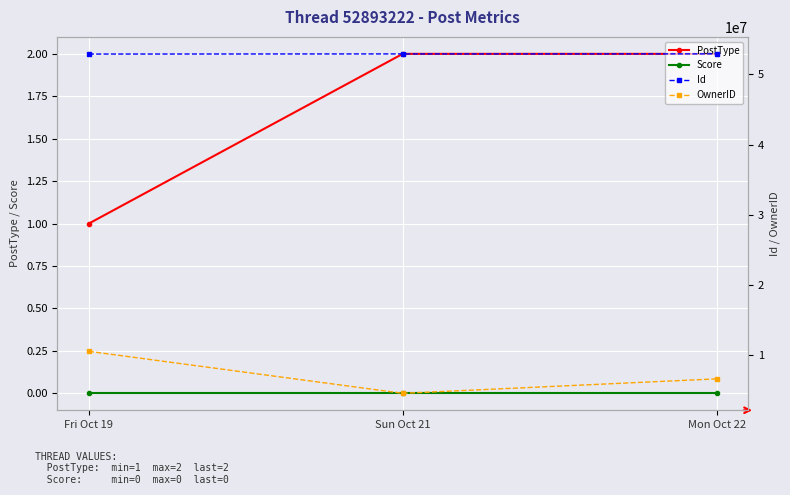

Rank the series by their maximum value, from highest to lowest.

Id, OwnerID, PostType, Score